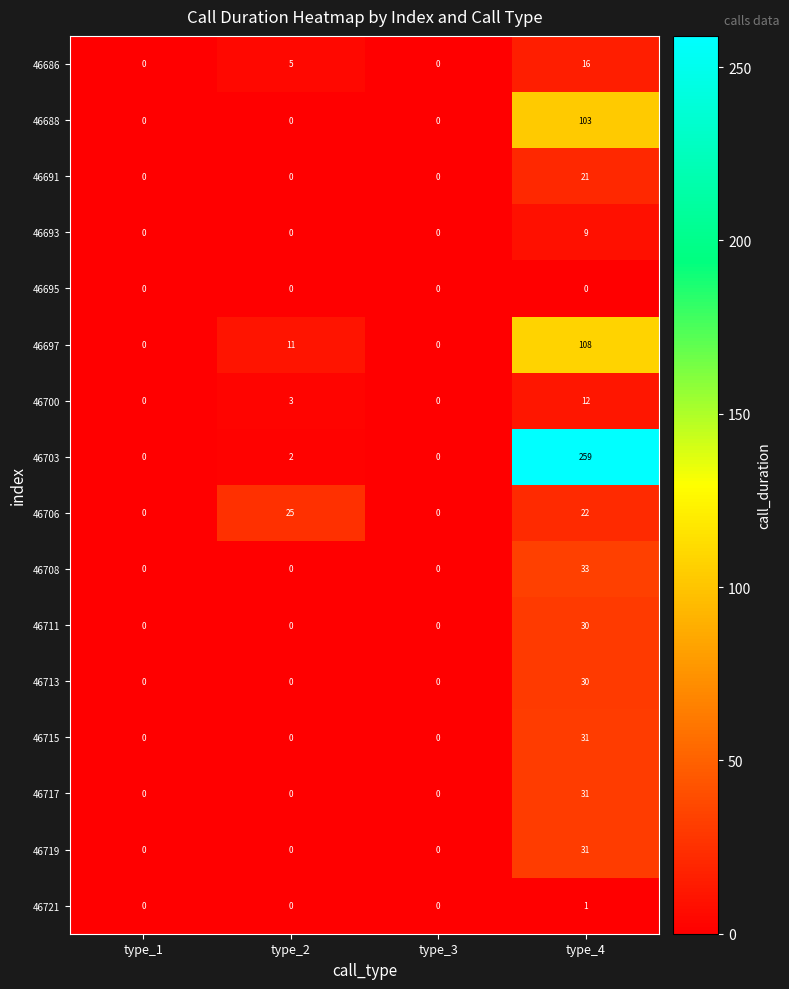

At how many categories does at least one series exceed 149?

1